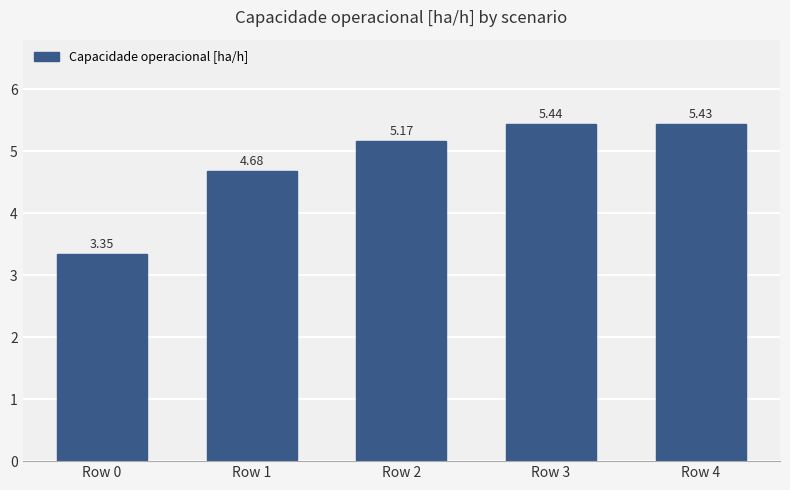

Approximately how many times larger is the value at Row 4 compared to Row 0?

1.6